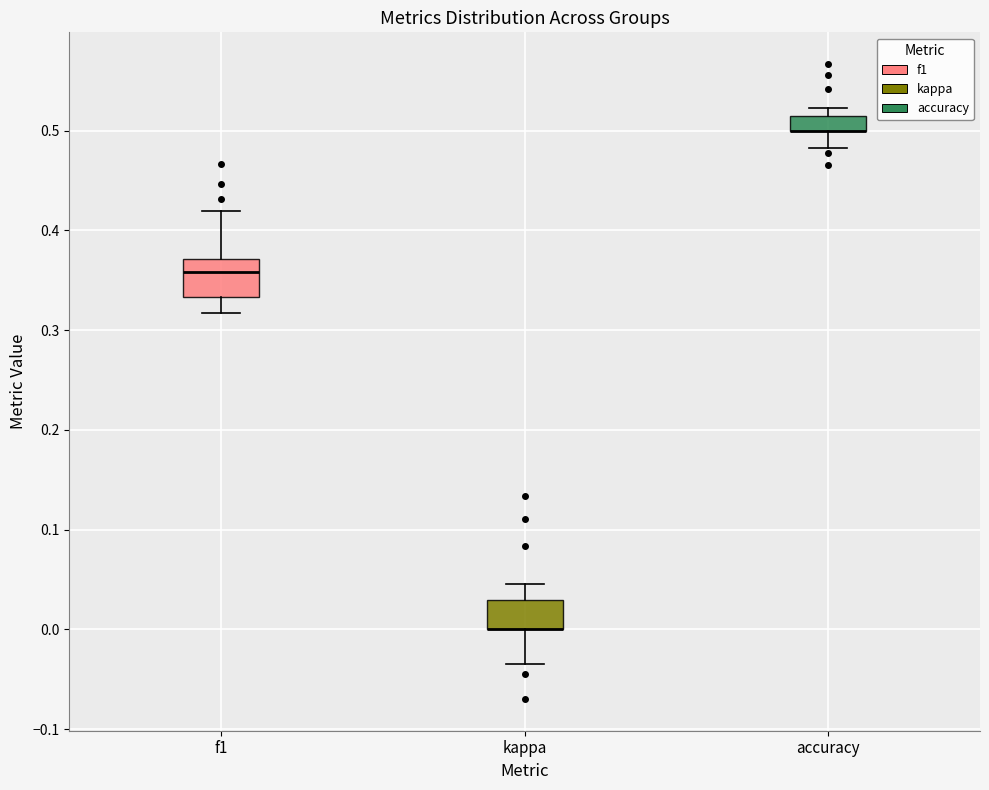

Where is the upper edge of the box for f1 on the y-axis? The values are not printed on the chart, so give them approximately, as read against the axis.

0.37